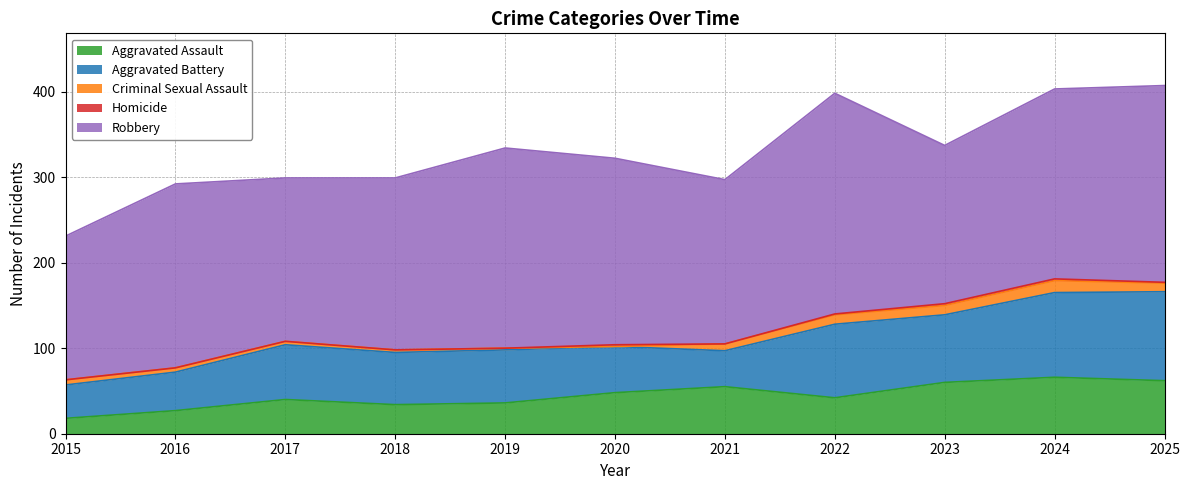

At which label does Aggravated Battery reach its peak?

2025